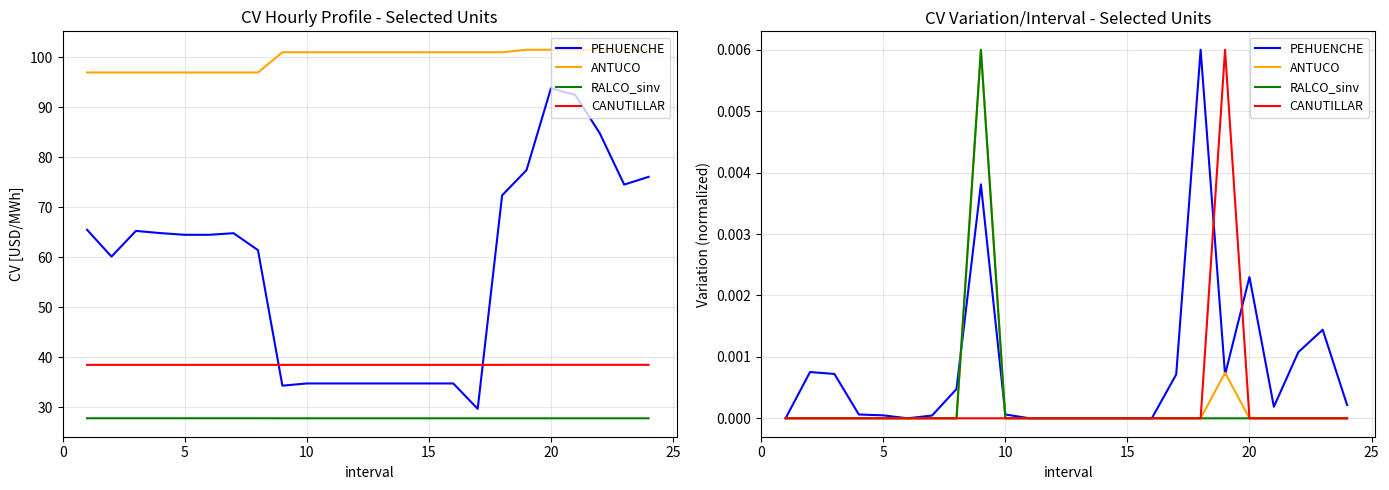

True or false: ANTUCO and CANUTILLAR intersect in this chart.

False